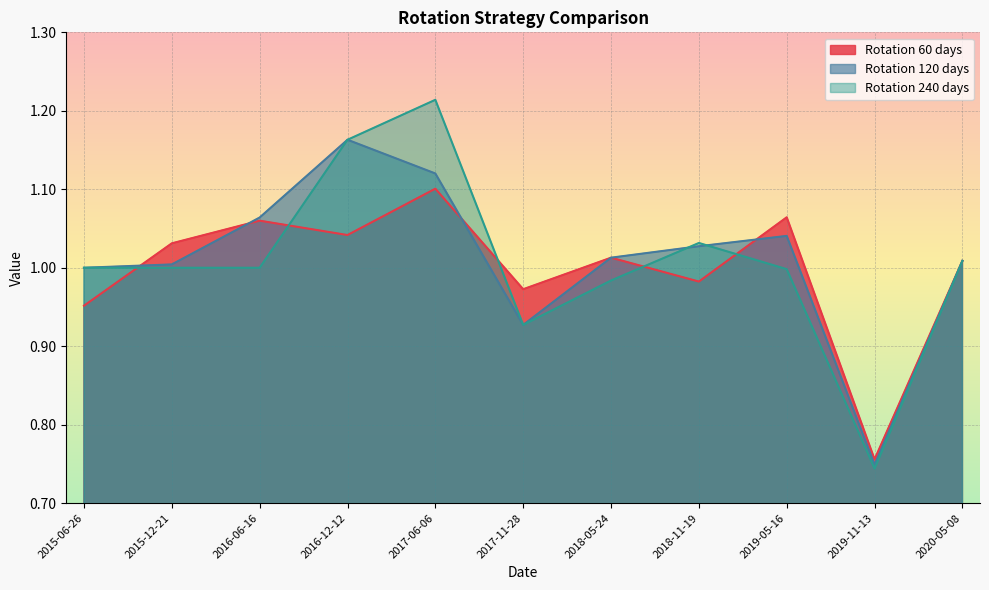

True or false: Rotation 60 days and Rotation 120 days cross at least once.

True